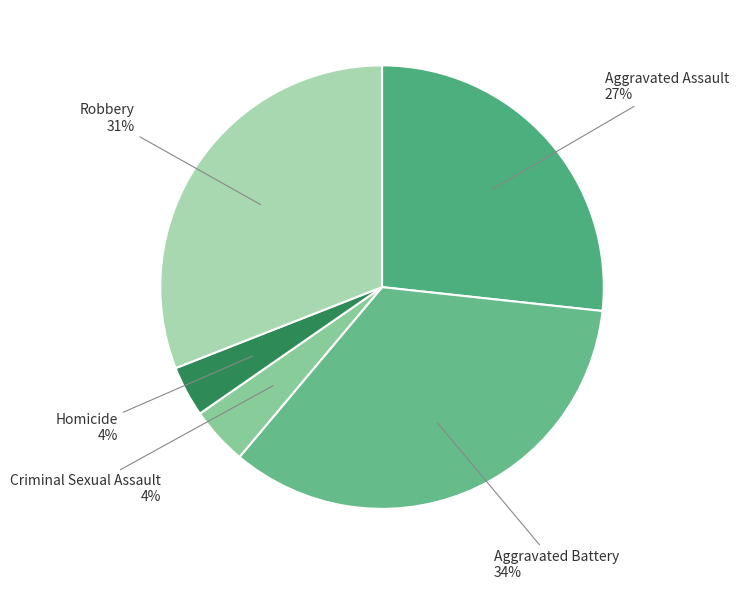

Which slice is the smallest?

Homicide